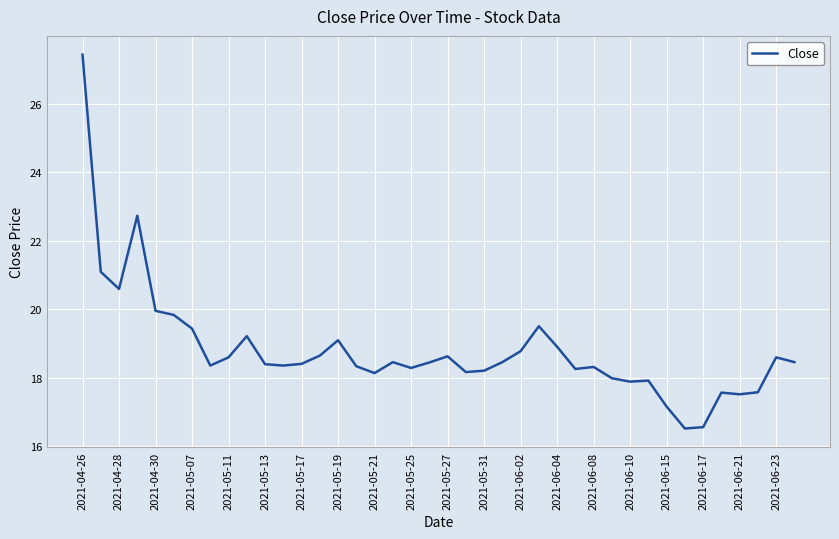

What is the difference between the maximum and minimum values?

10.9